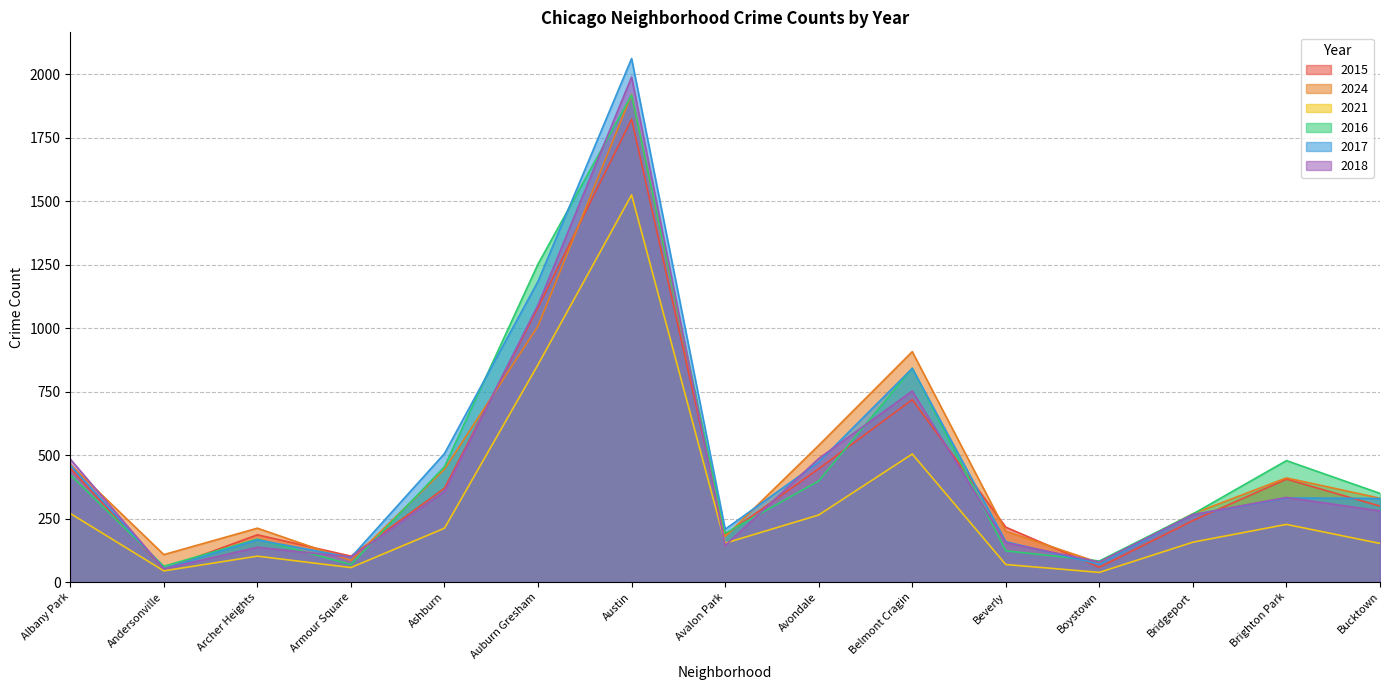

List the series in order of their peak value, lowest first.

2021, 2015, 2016, 2024, 2018, 2017